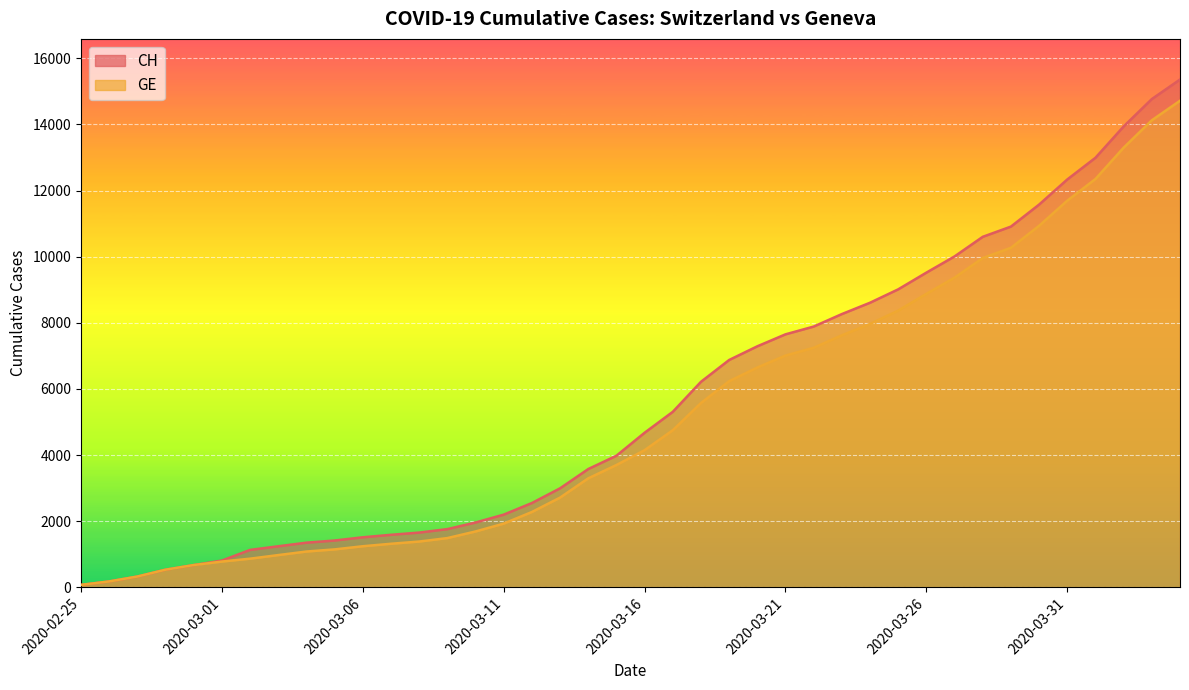

What are all the series names shown in the legend?

CH, GE